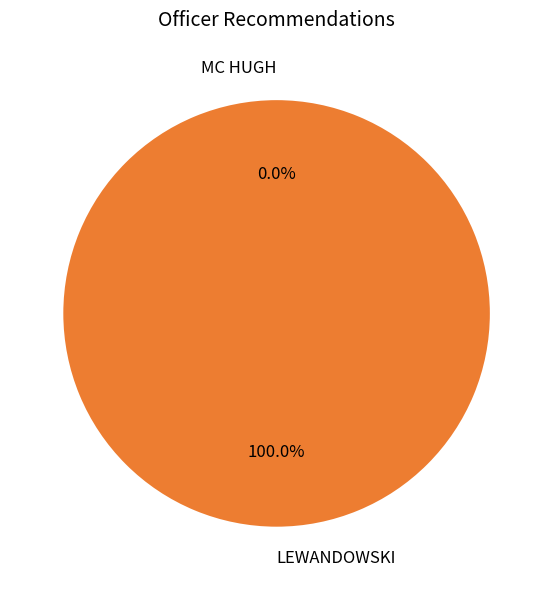

Is it true that LEWANDOWSKI is 99% of the pie?

False